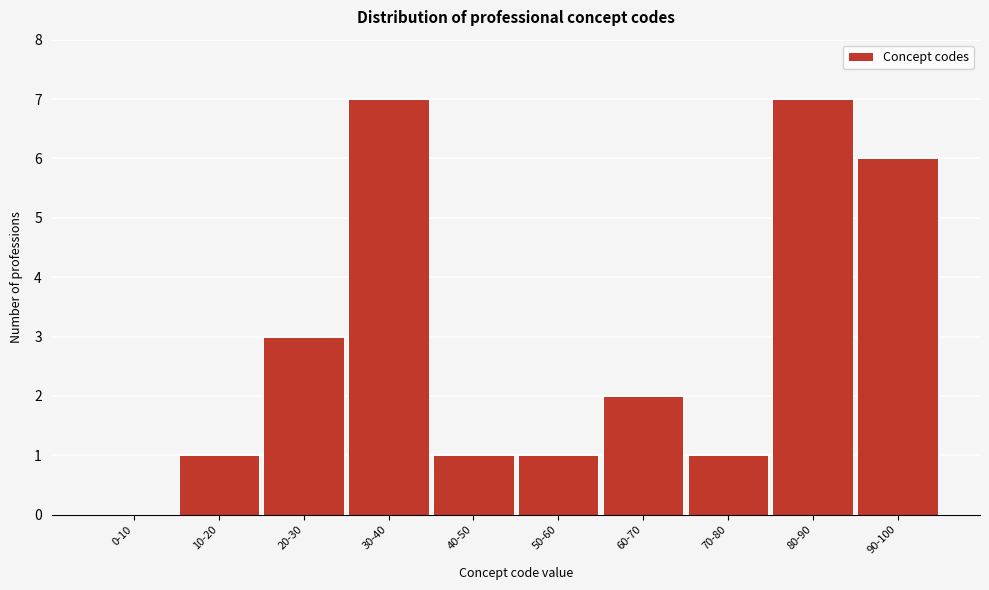

Reading left to right, extract all data points from this chart.

0-10=0	10-20=1	20-30=3	30-40=7	40-50=1	50-60=1	60-70=2	70-80=1	80-90=7	90-100=6